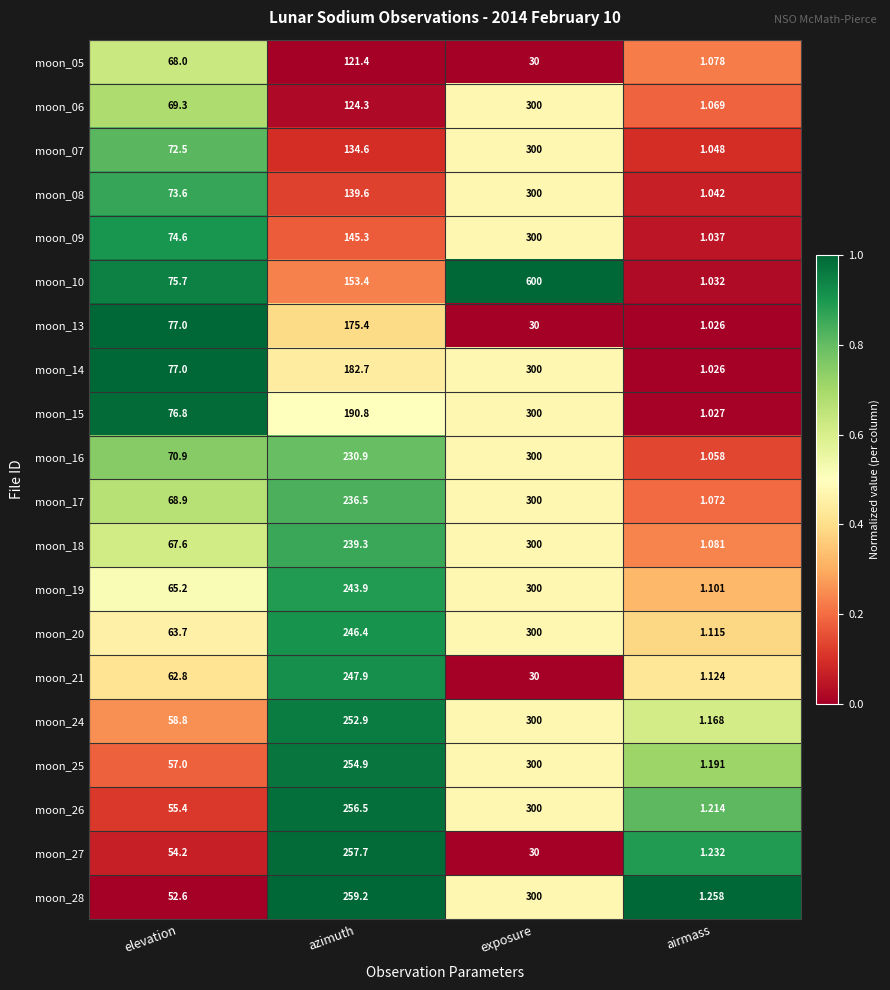

List the labels in order of moon_10 value, largest first.

exposure, azimuth, elevation, airmass